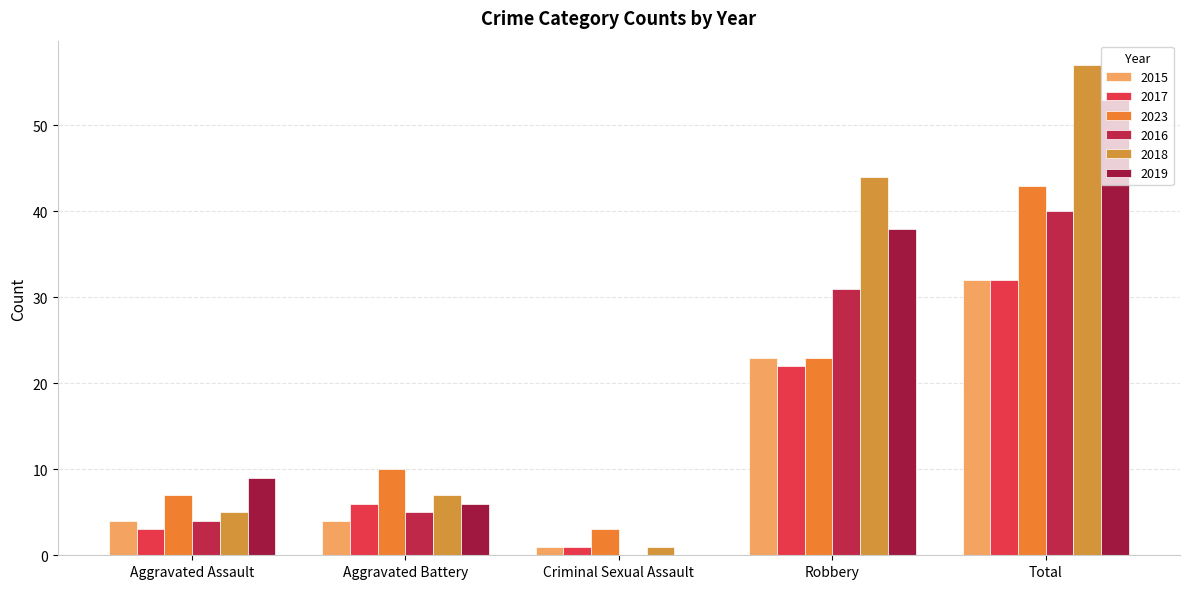

How many distinct data groups are displayed?

6